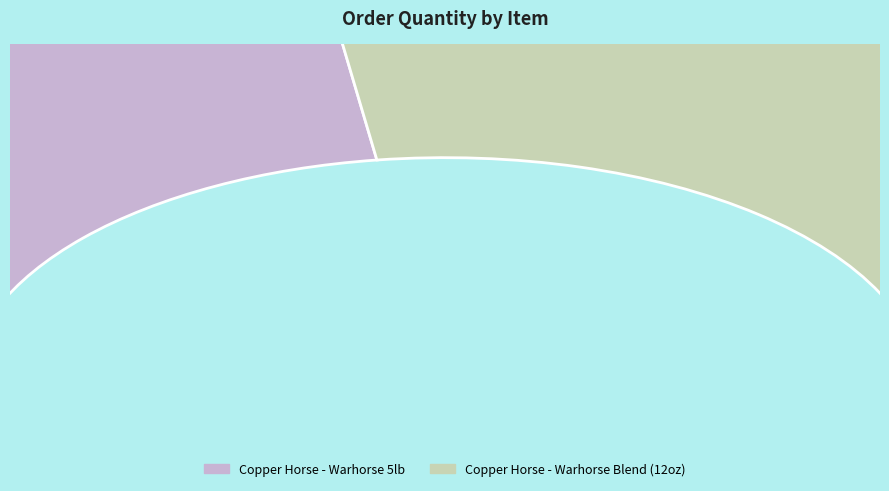

To the nearest percent, what is the combined percentage of Copper Horse - Warhorse Blend (12oz) and Copper Horse - Warhorse 5lb?

100%